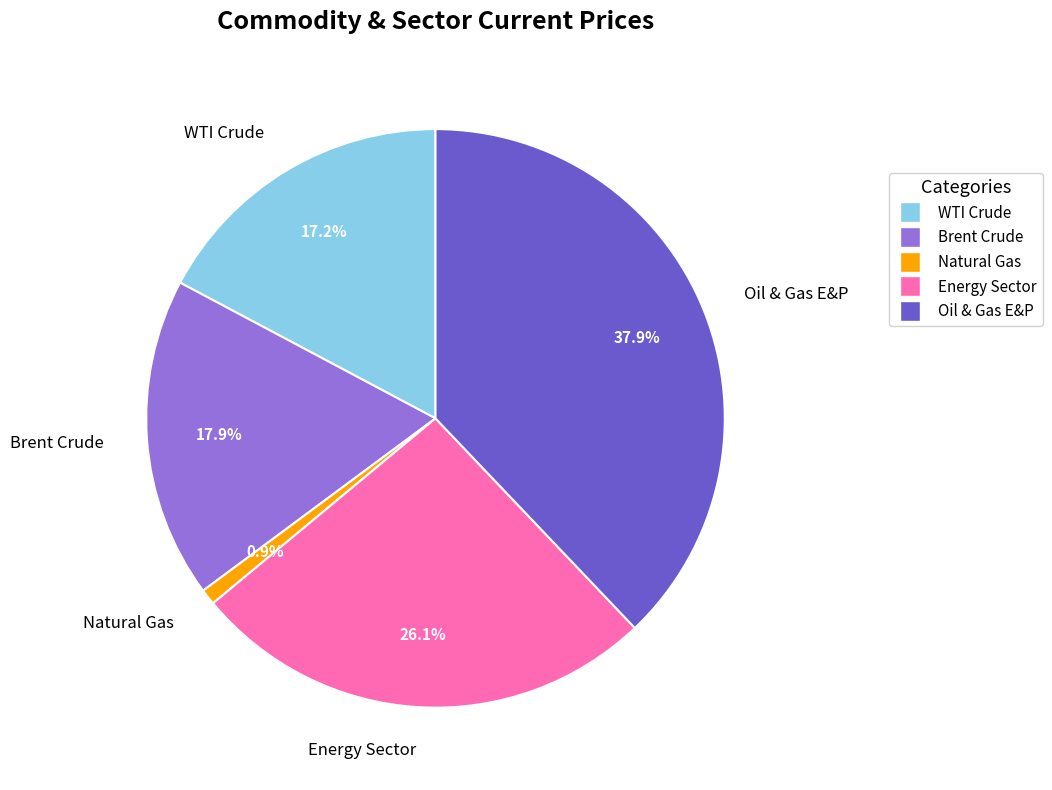

To the nearest percent, what percentage of the pie is Natural Gas?

1%